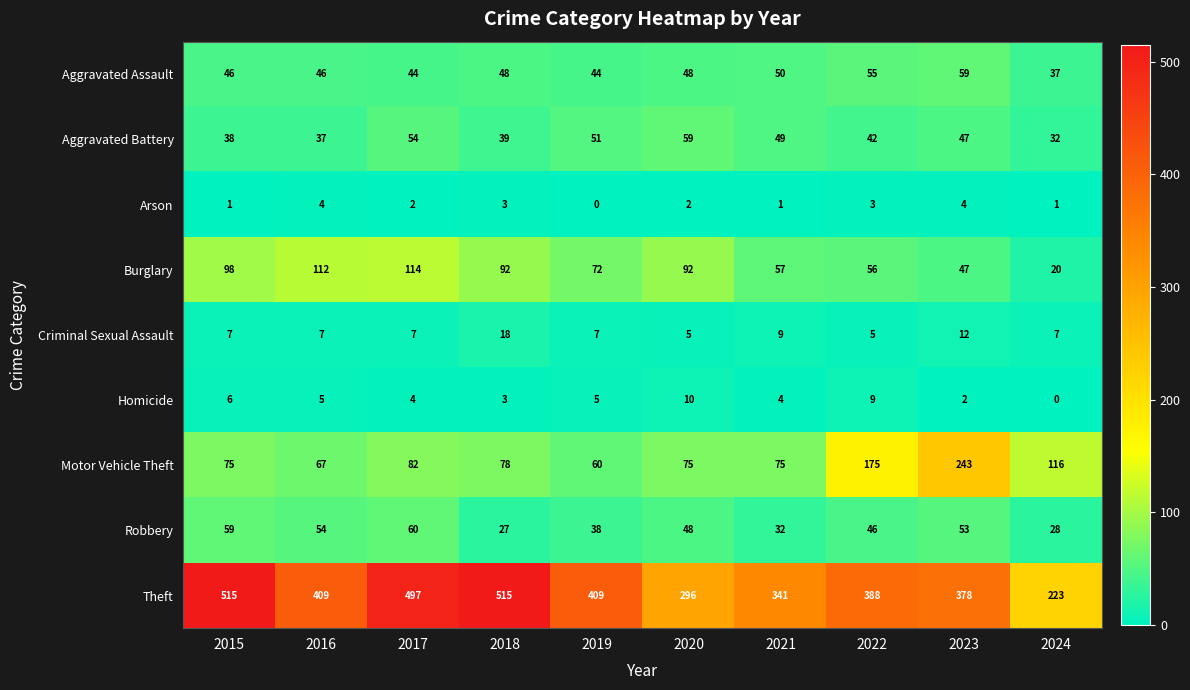

What is the total value across all series at 2019?

686